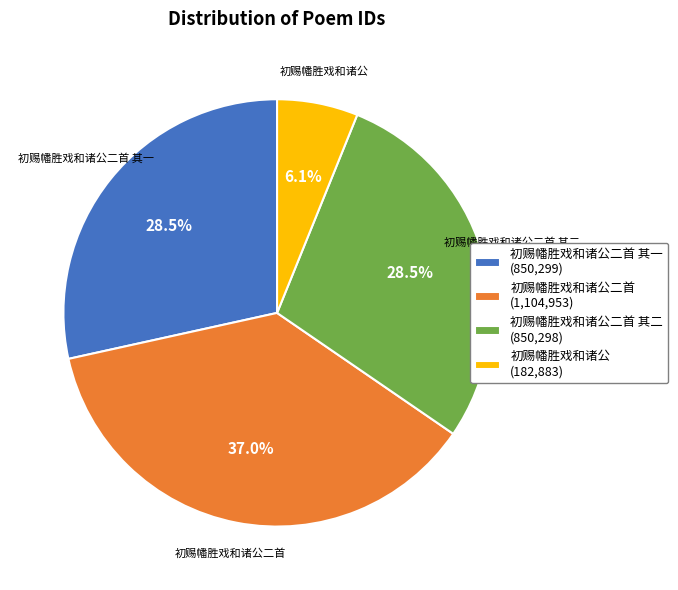

How many segments does this pie chart have?

4